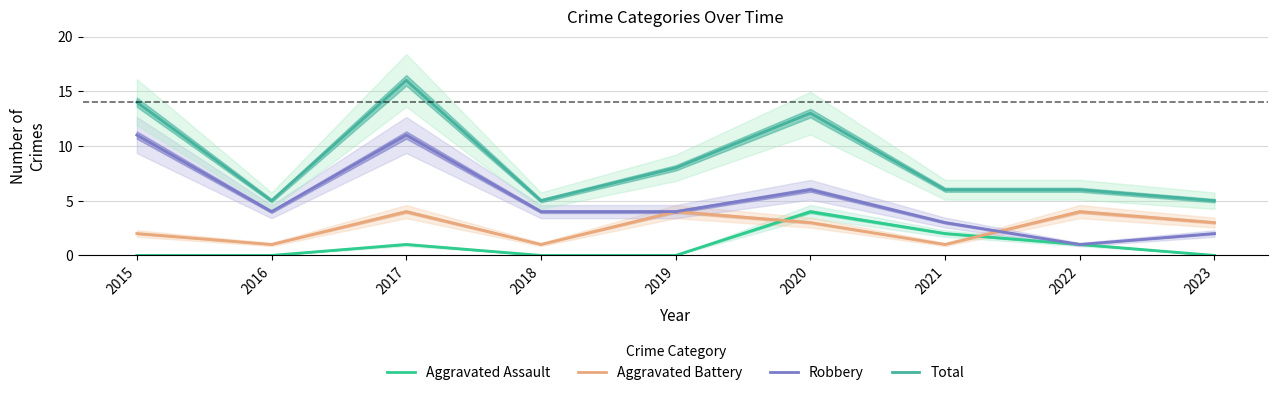

At which category does Robbery reach its first local valley?

2016